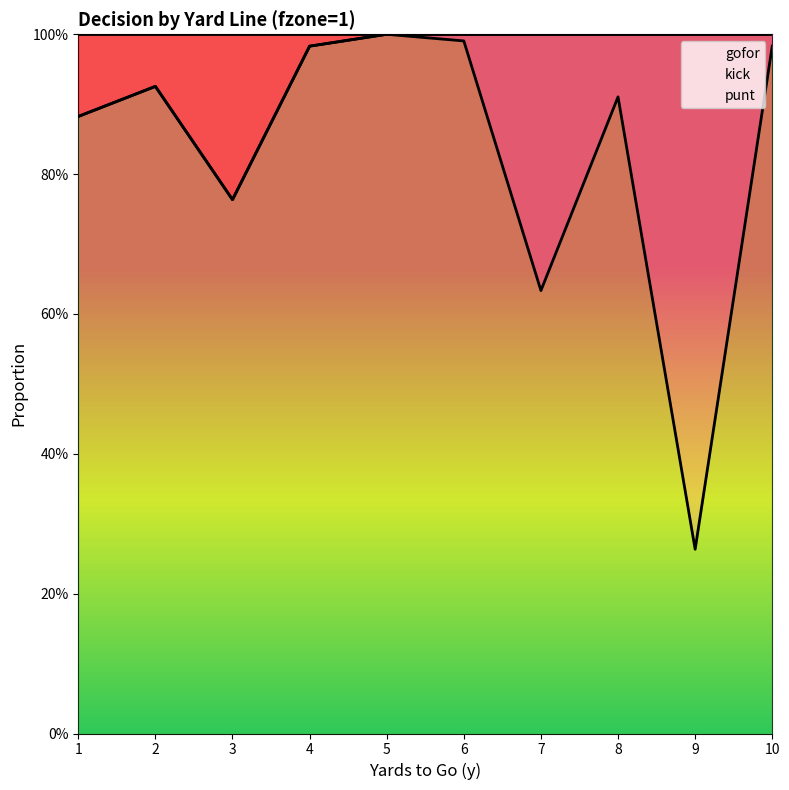

Which series has the largest total across all categories?

punt